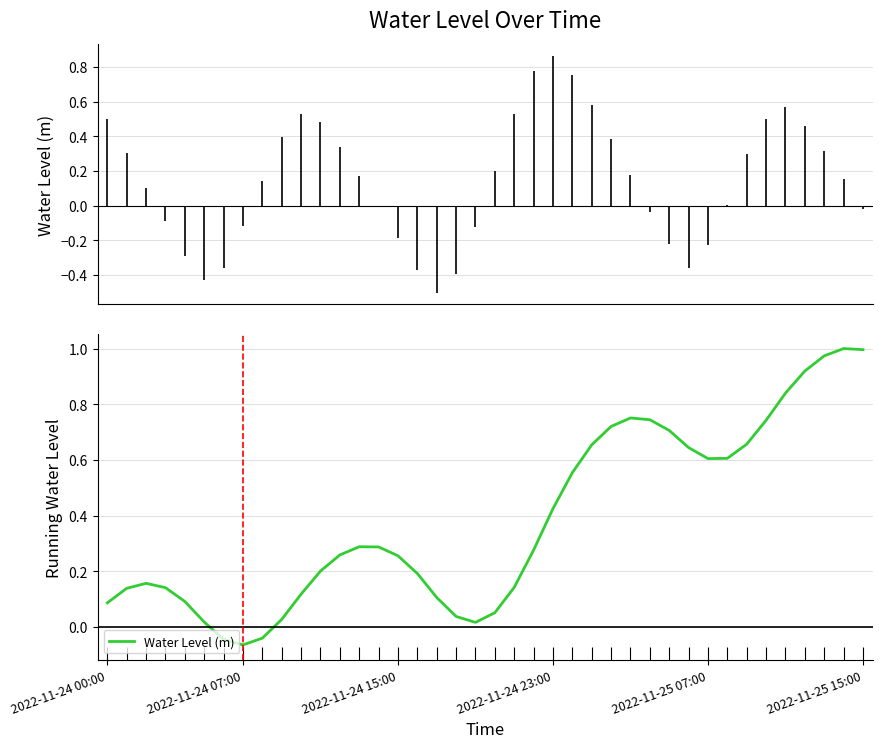

What position from the right is 9?

31